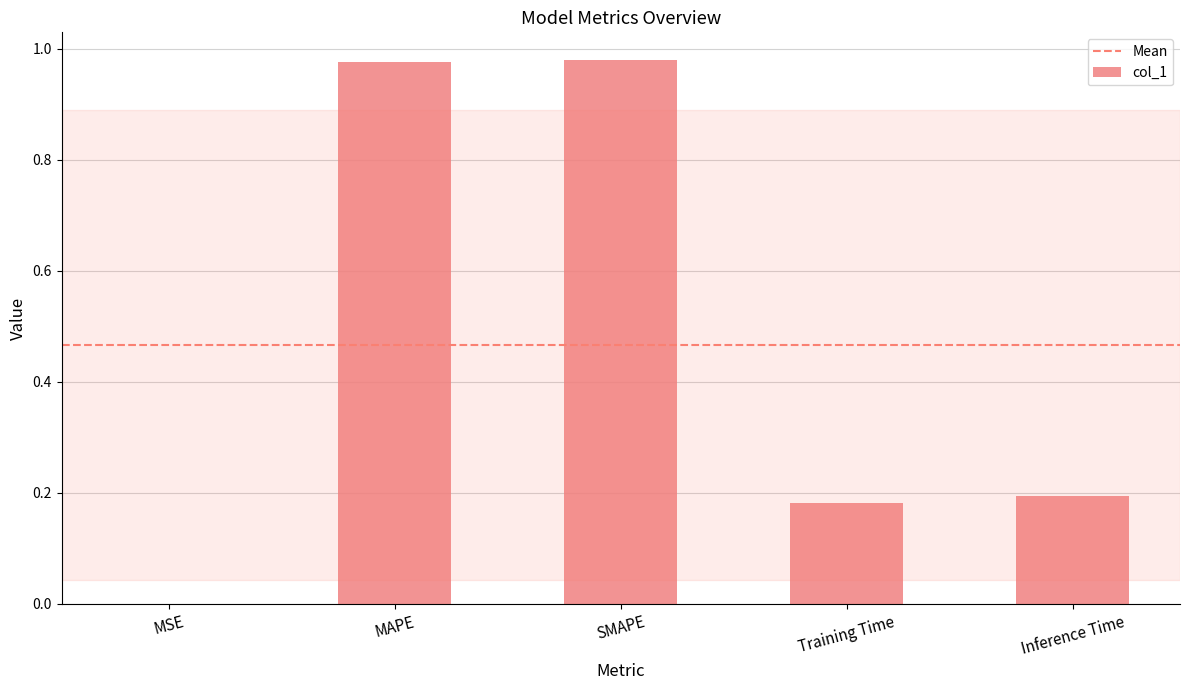

Is it true that the value at Inference Time is 0.3?

False